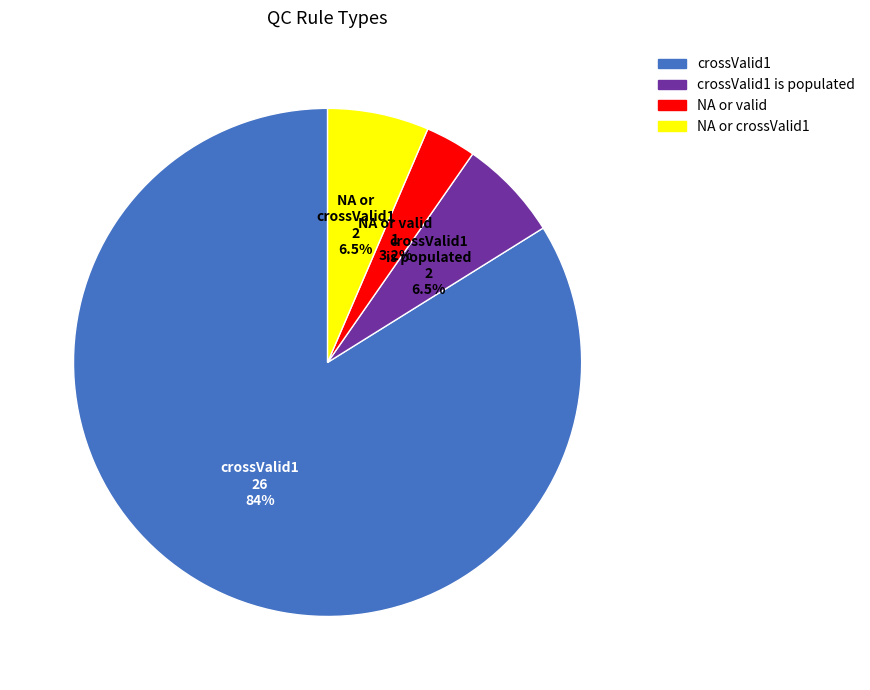

Is there any slice that represents more than half of the pie?

Yes